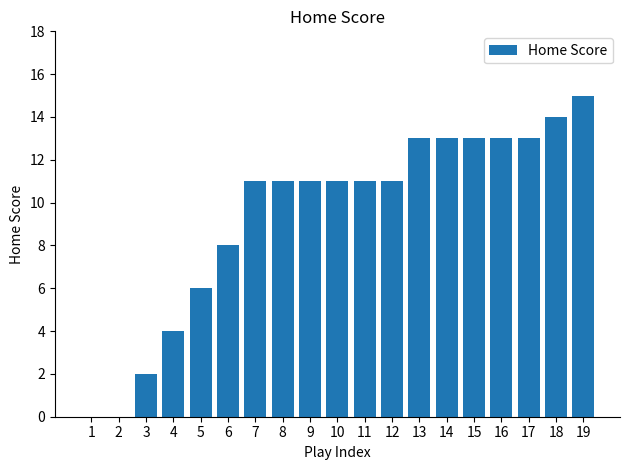

True or false: the data shows 13 at 16.

True